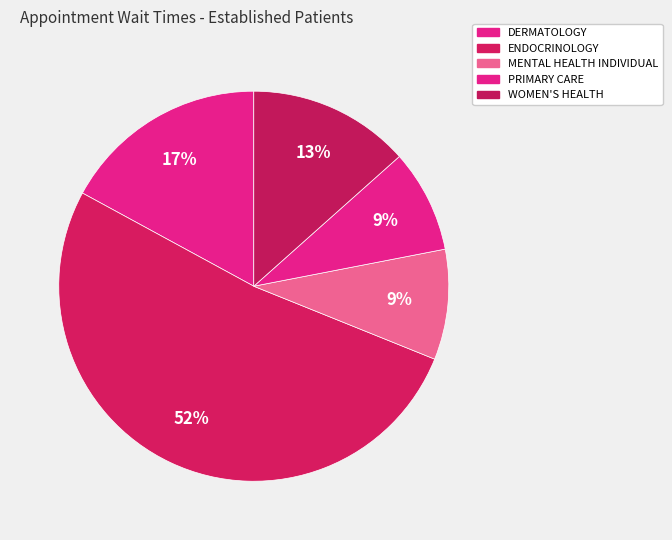

How many slices are in this pie chart?

5